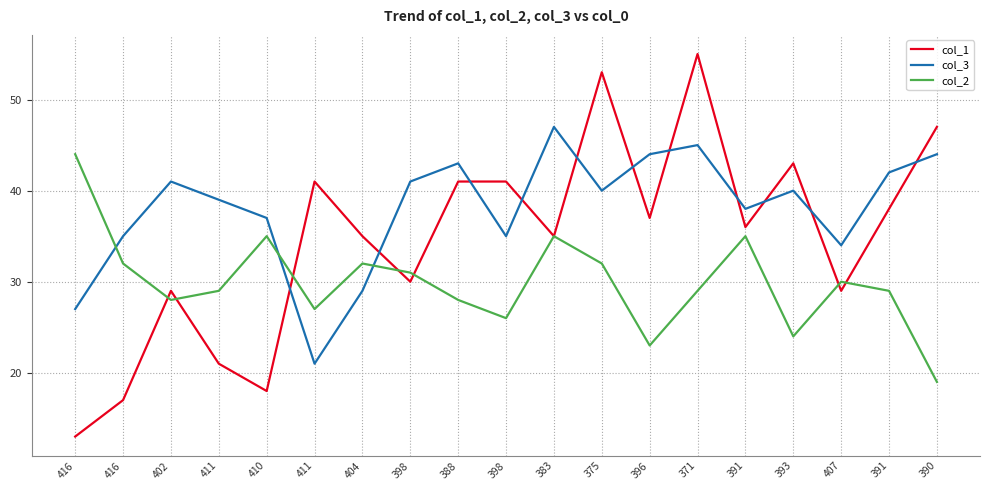

What is the label of the 8th point from the right?

375